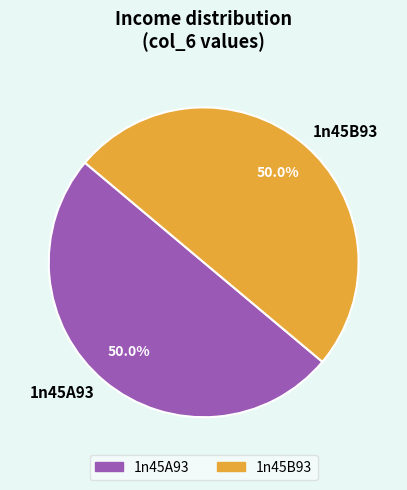

Do 1n45B93 and 1n45A93 together represent more than half of the pie?

Yes